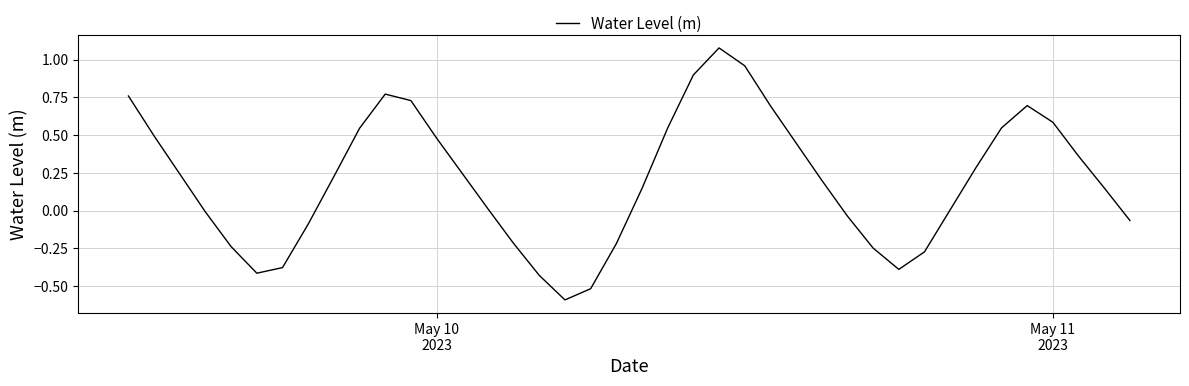

What is the smallest value displayed?

-0.6